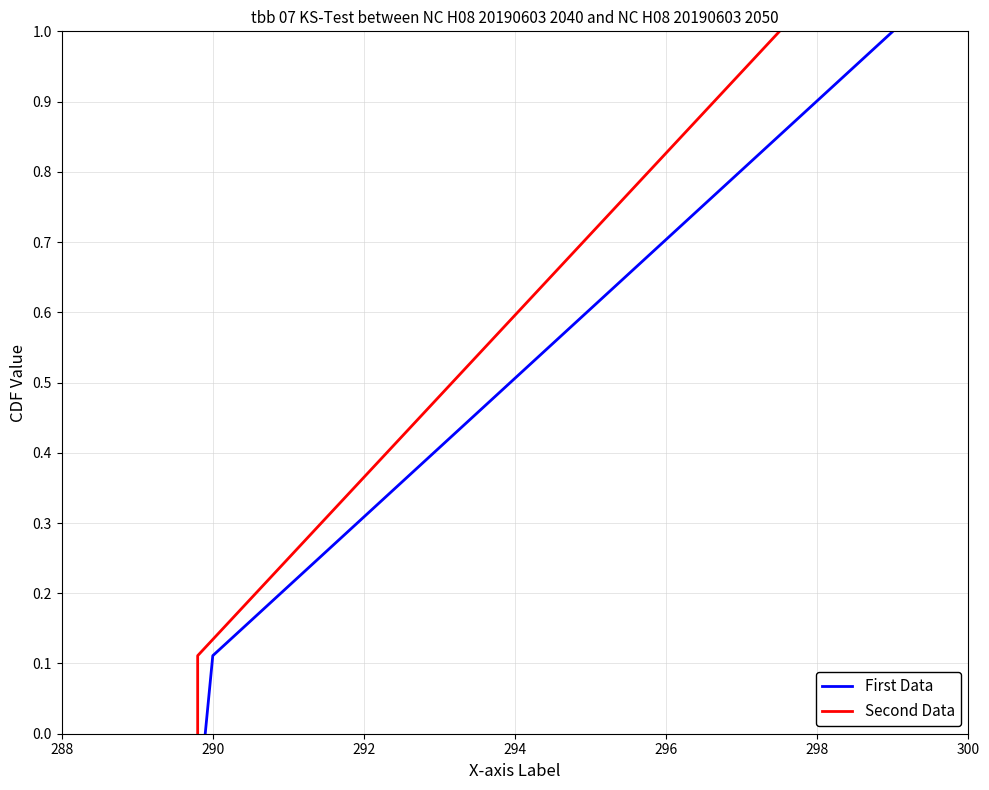

What are all the series names shown in the legend?

First Data, Second Data